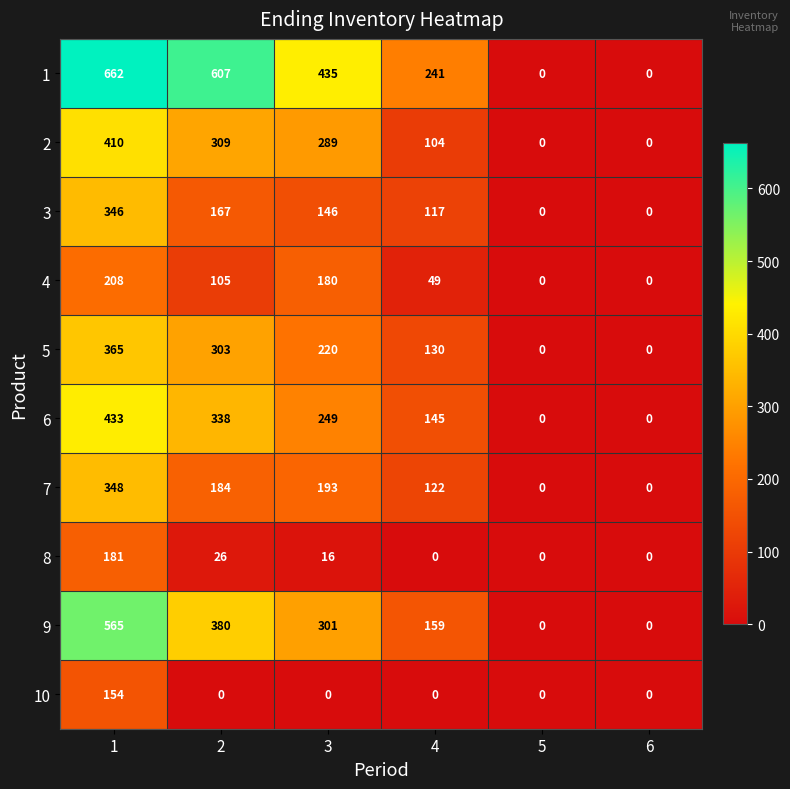

At 1, list the series in order from largest to smallest.

1, 9, 6, 2, 5, 7, 3, 4, 8, 10